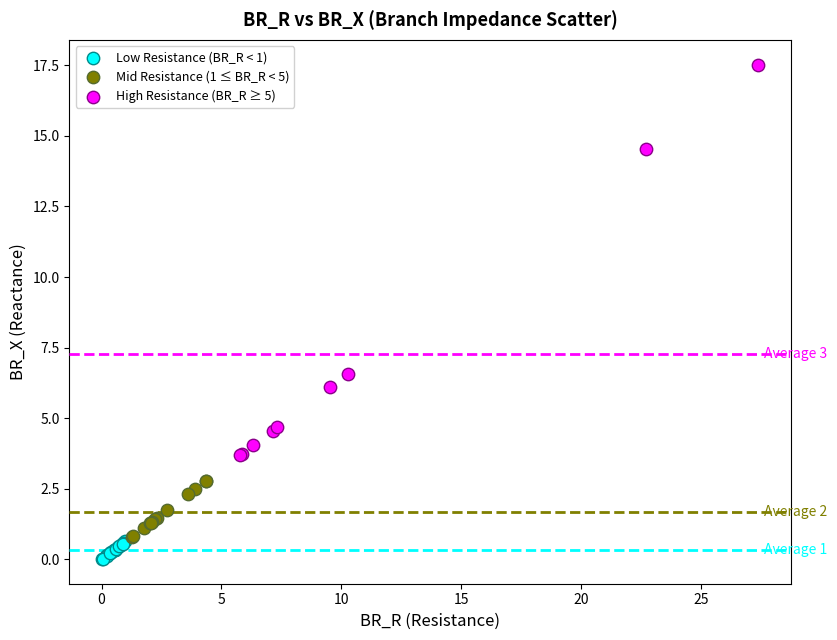

Which series reaches the maximum Y coordinate?

High Resistance (BR_R ≥ 5)